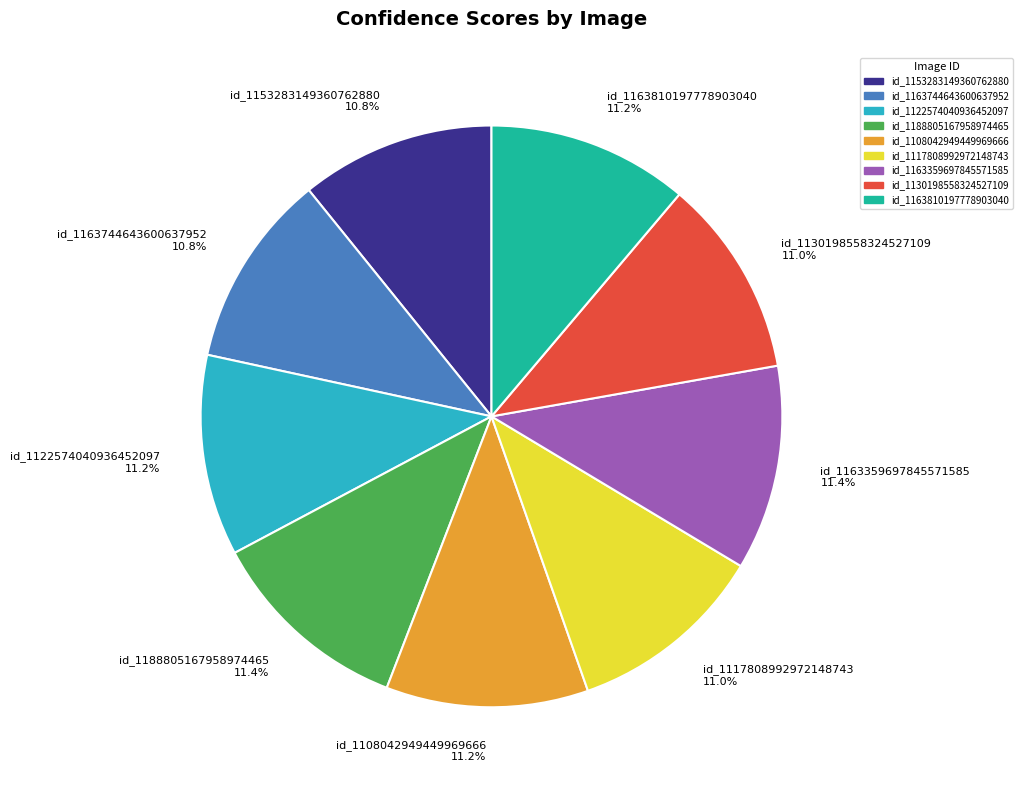

To the nearest percent, what portion does id_1163359697845571585 represent?

11%